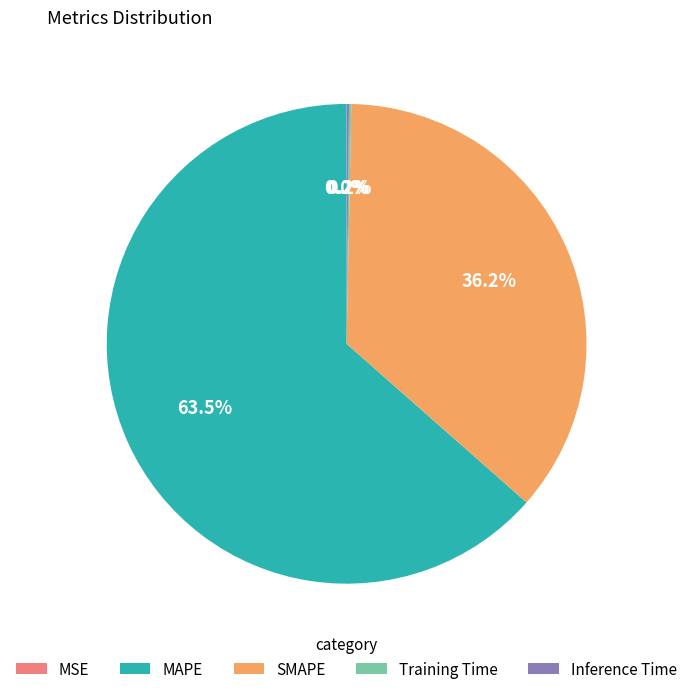

Which slice is the largest?

MAPE